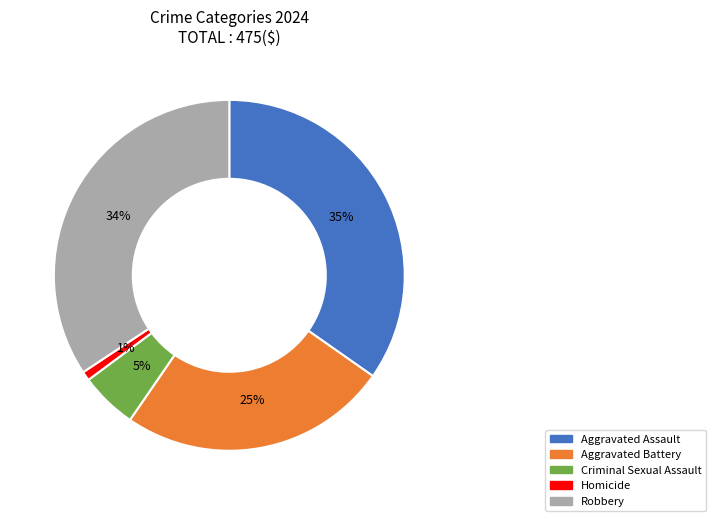

Is the sum of Criminal Sexual Assault and Robbery greater than half?

No